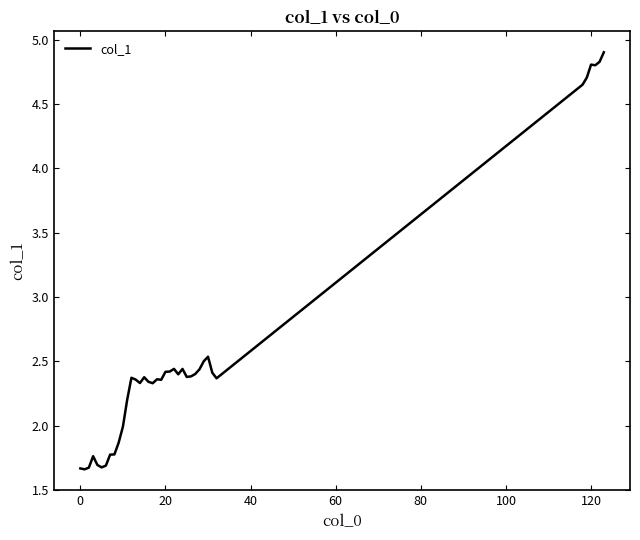

Is this an area chart (filled region under the line)?

No